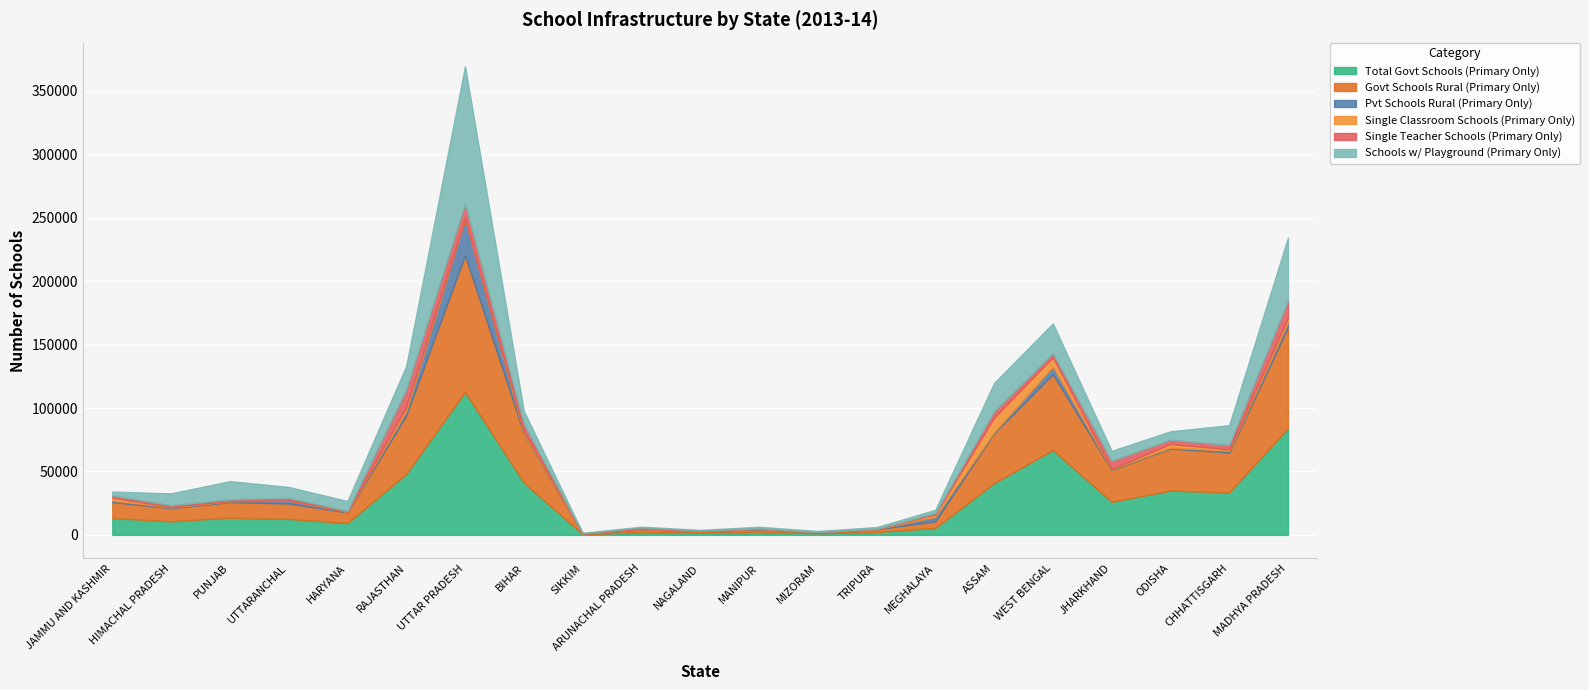

What is the label of the 8th point from the left?

BIHAR